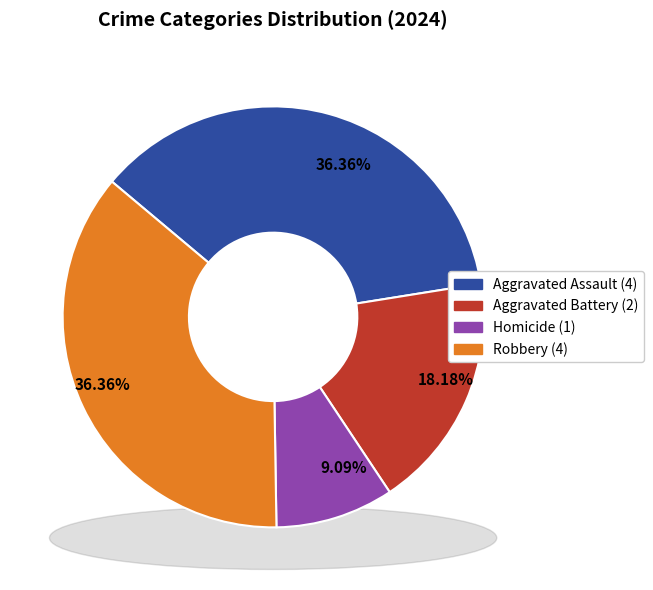

How much of the chart is everything except Homicide?

90.9%